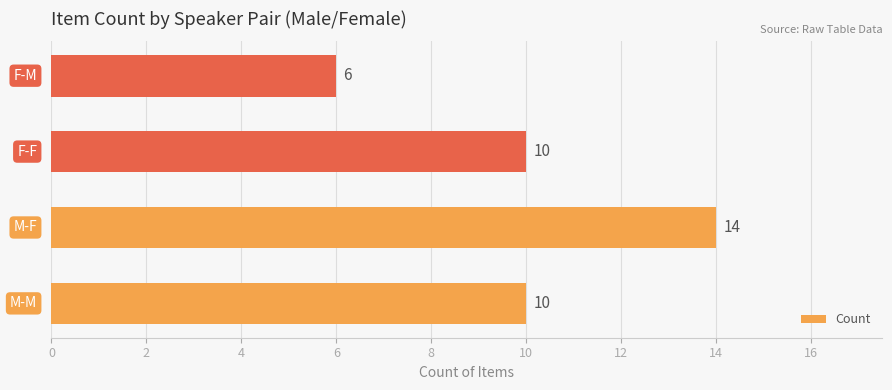

Reading bottom to top, what are all the values shown in this chart?

10	14	10	6